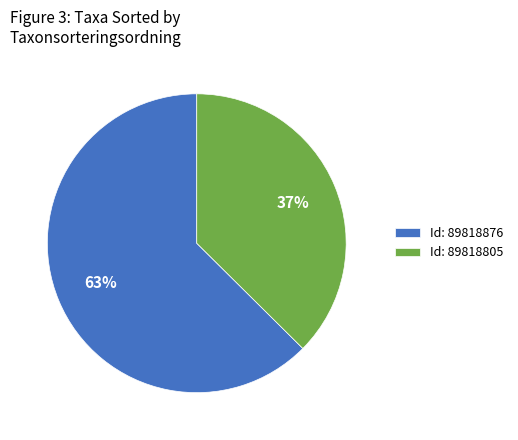

To the nearest percent, what portion does Id: 89818805 represent?

37%